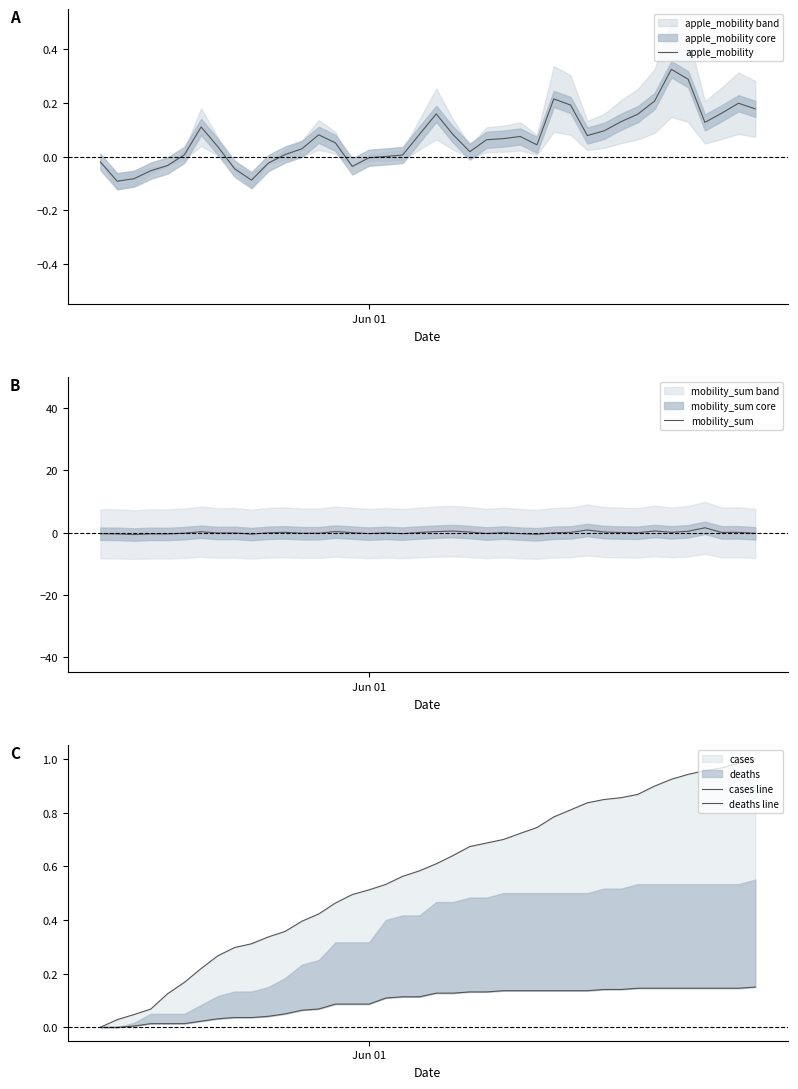

True or false: deaths line has more than 1 interior local peaks.

False